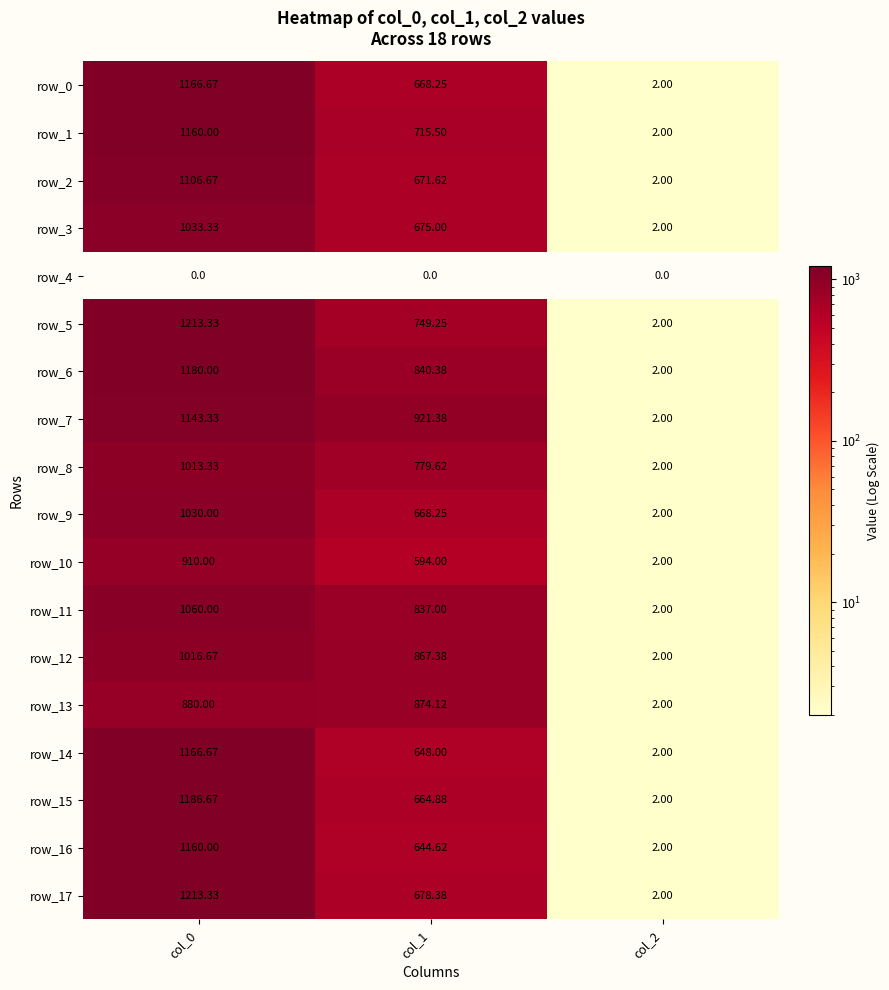

Which series has the largest range (max minus min)?

row_5